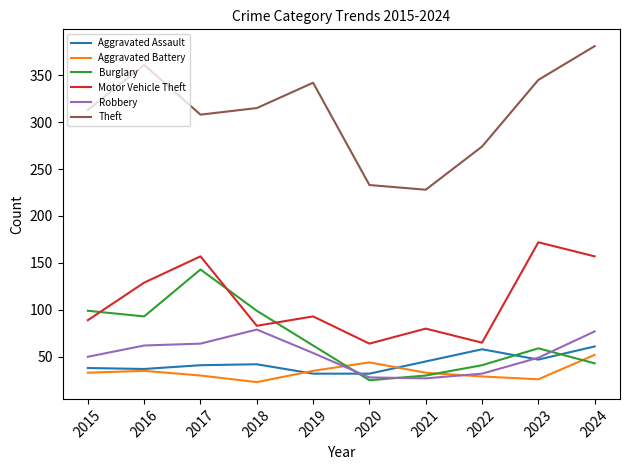

What is the average value of the Robbery series?

52